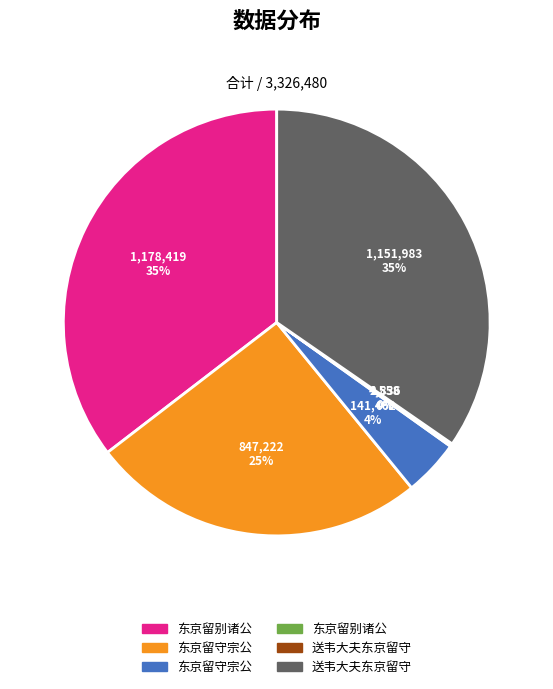

Does any single category account for the majority?

No